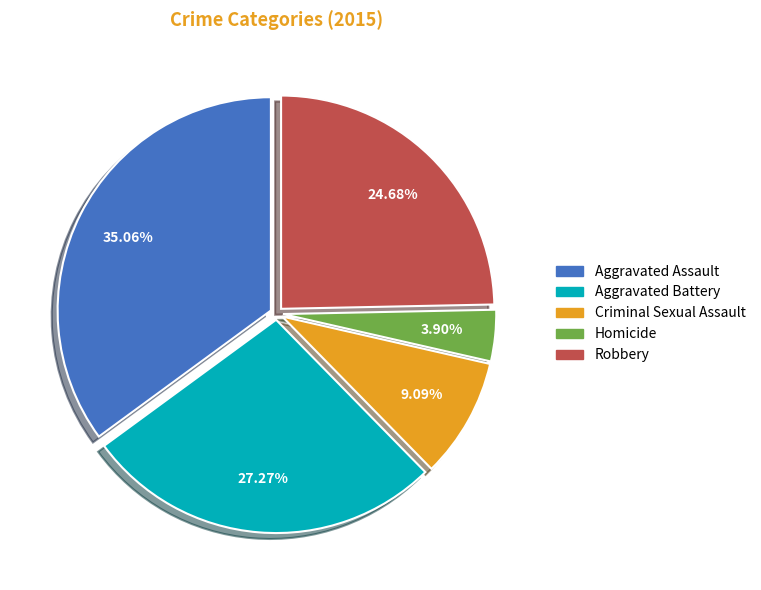

Is there any slice that represents more than half of the pie?

No